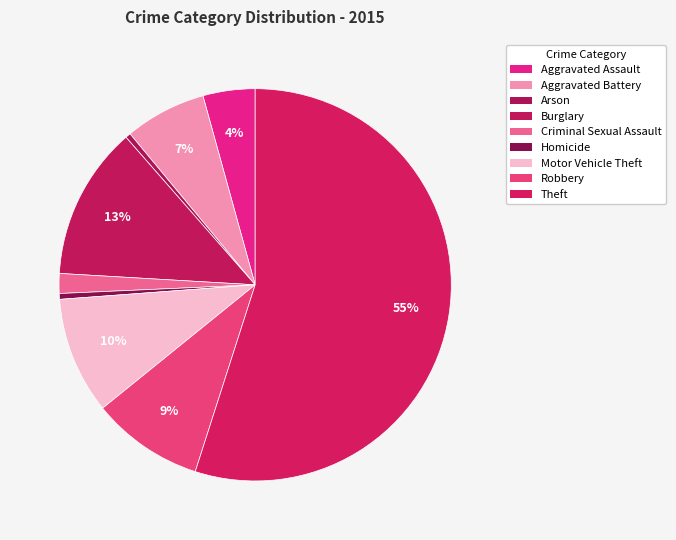

How many slices are in this pie chart?

9